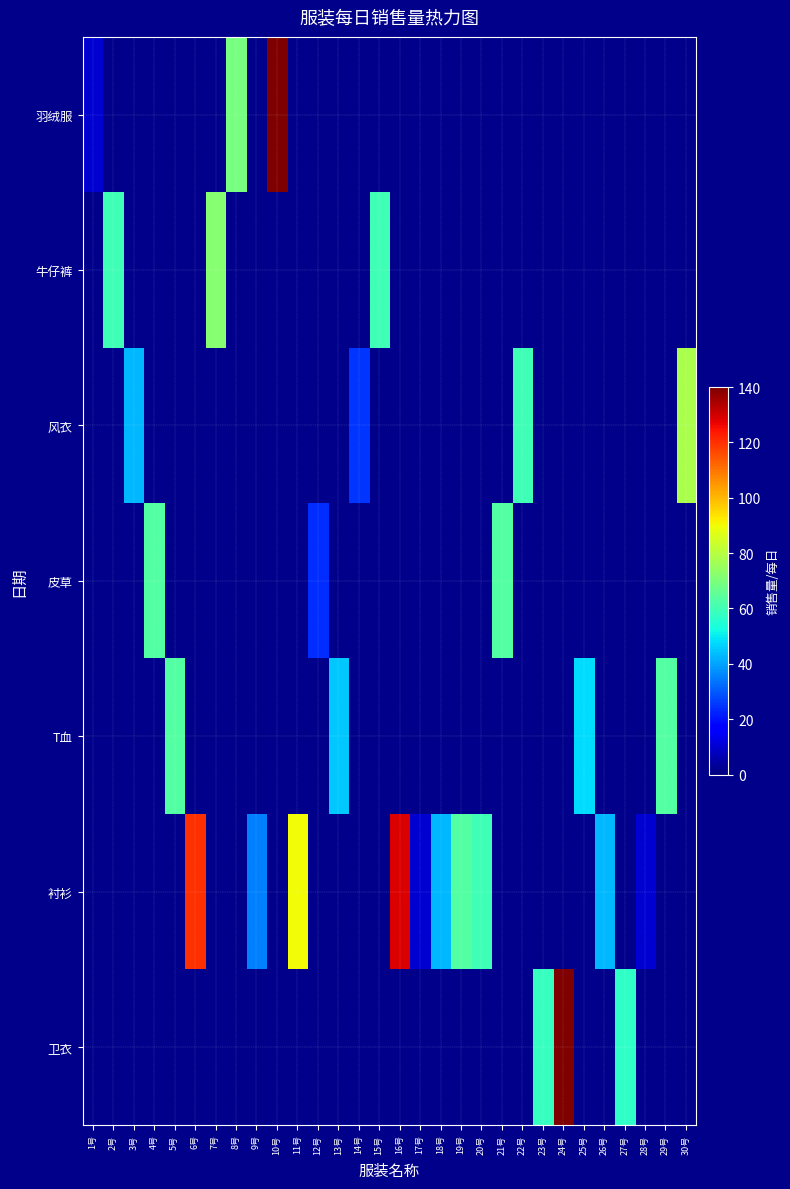

At how many categories does at least one series exceed 14?

27